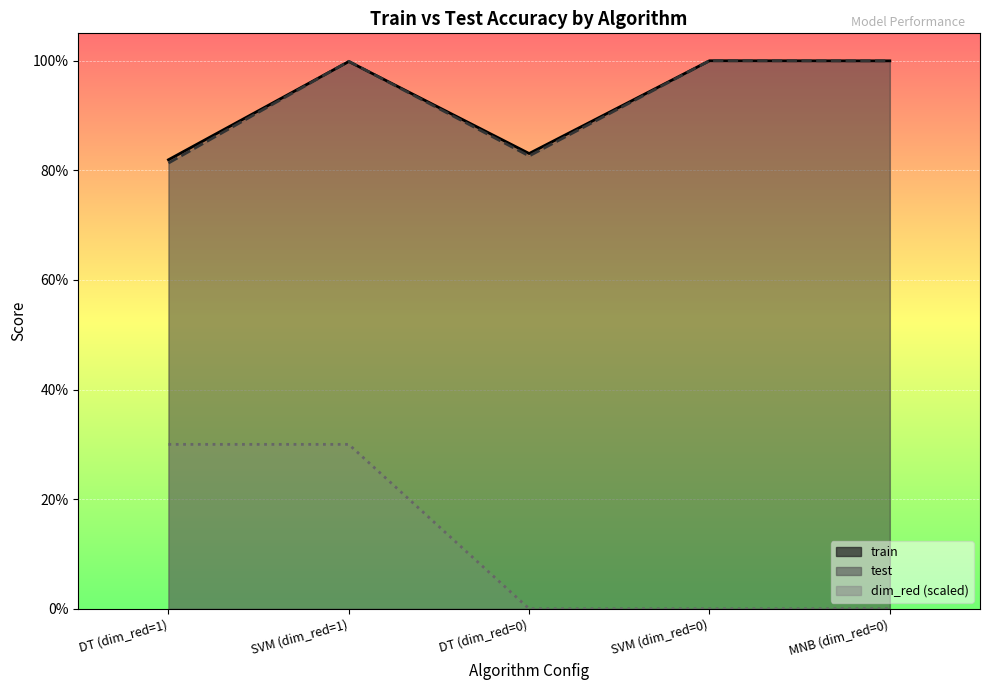

Is the value of test at DT (dim_red=0) greater than the value of dim_red at SVM (dim_red=0)?

Yes